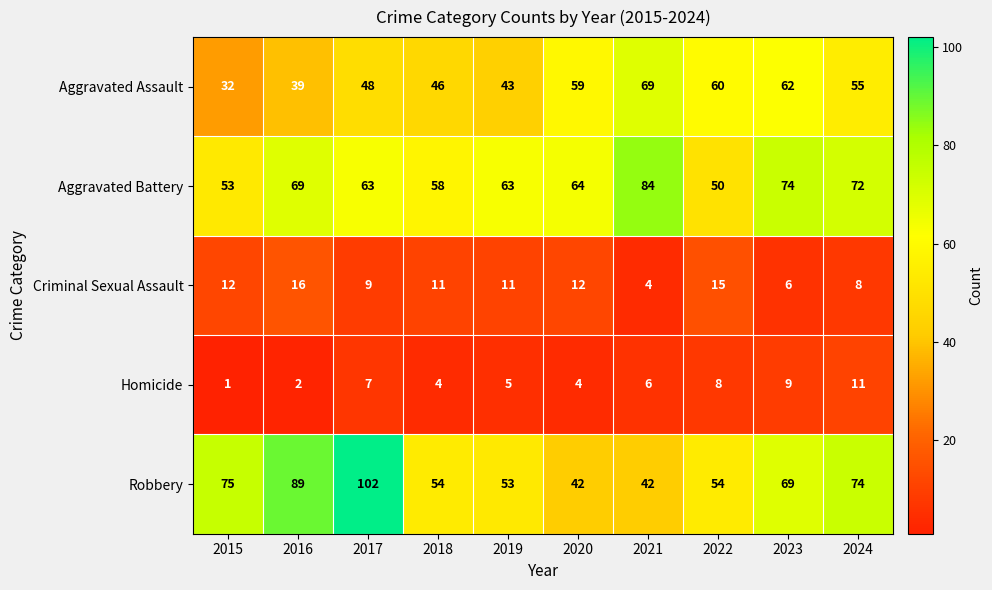

Which series changed the most between 2016 and 2020?

Robbery